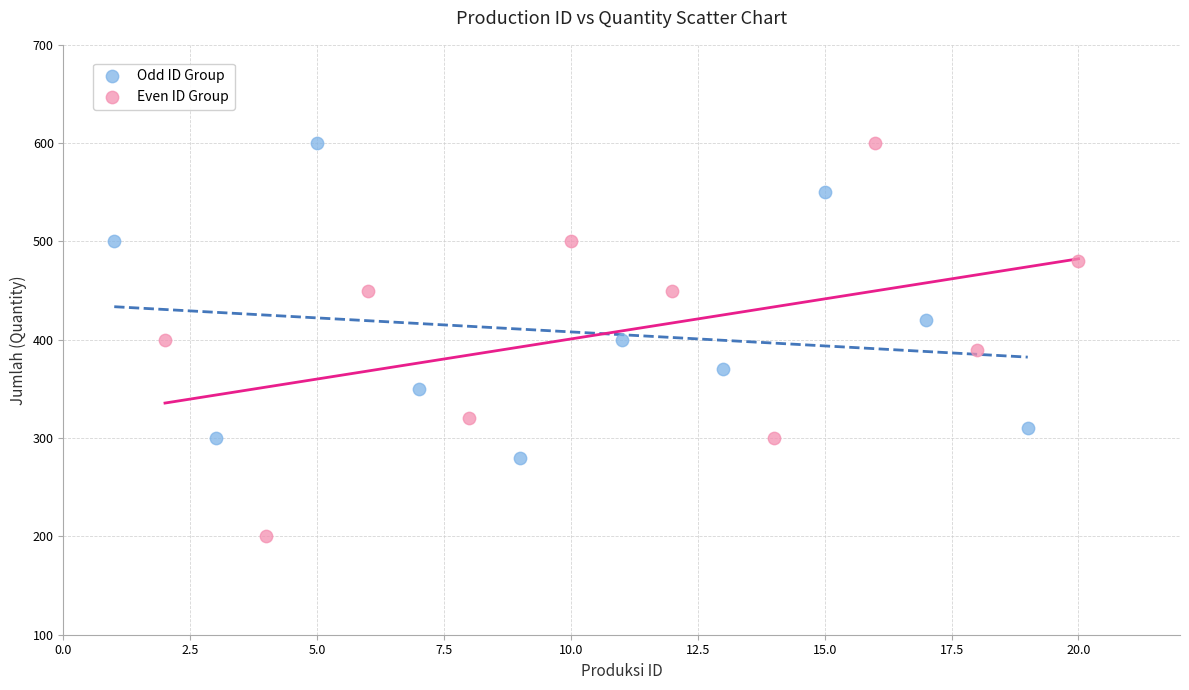

Which series has the widest spread of Y values?

Even ID Group